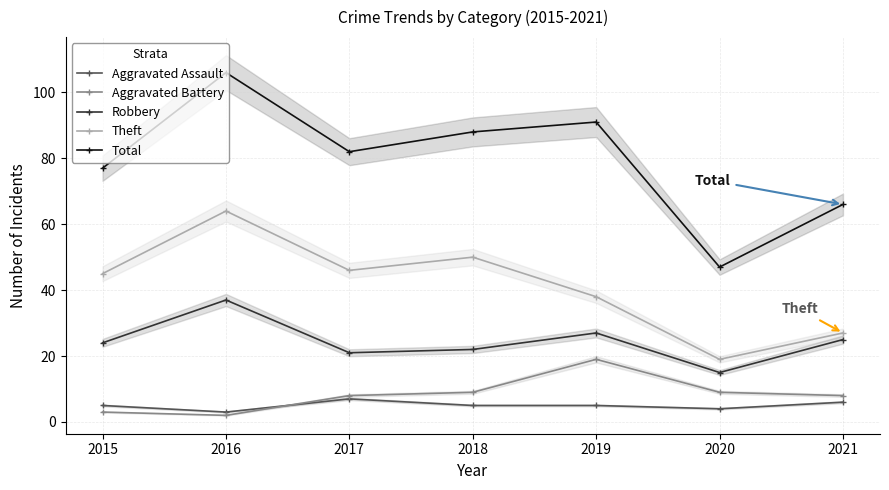

Which has a higher value, 2017 or 2021?

2017